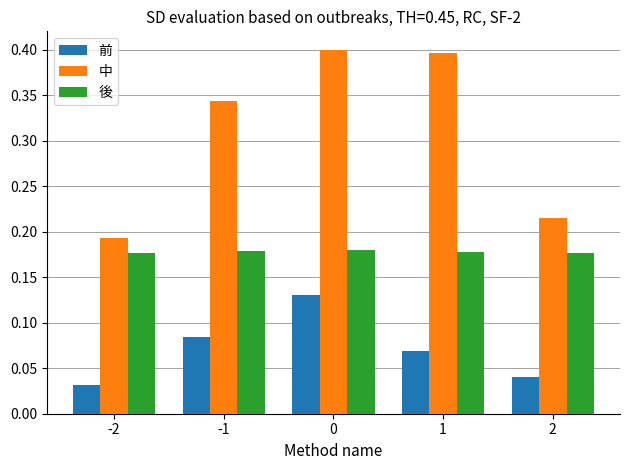

How many data points does each series have?

5